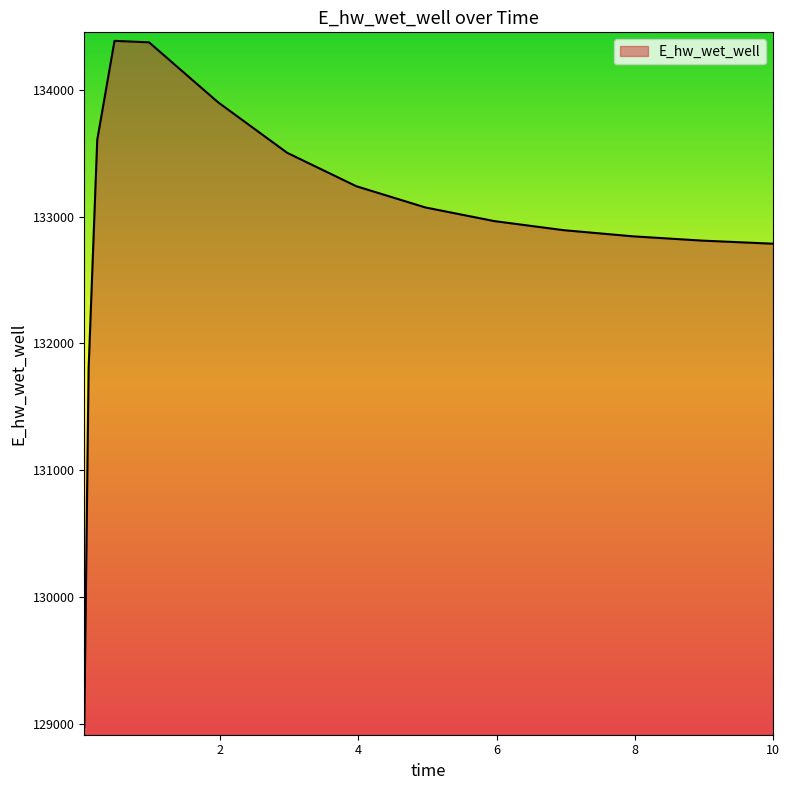

Does the chart display data point markers on the line(s)?

No